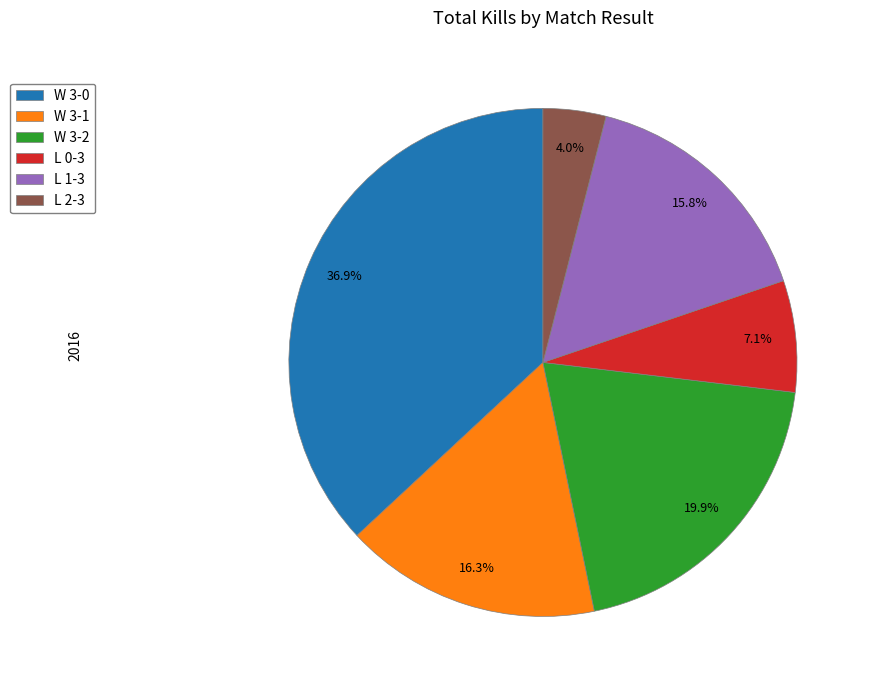

True or false: W 3-1 accounts for 1% of the total.

False